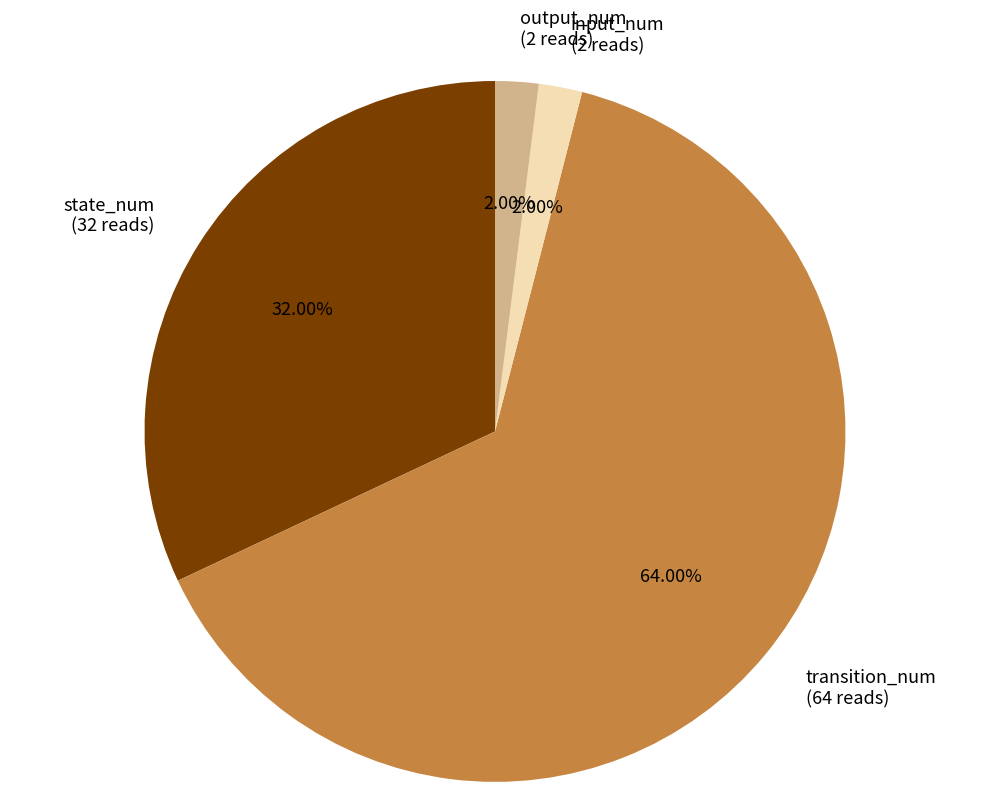

What percentage do state_num and transition_num together represent?

96.0%